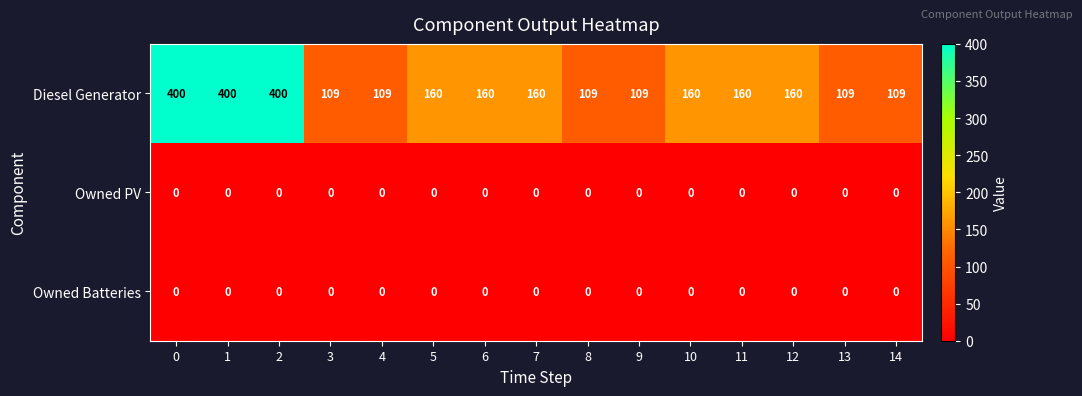

Is it true that Owned Batteries equals 0 at 11?

True